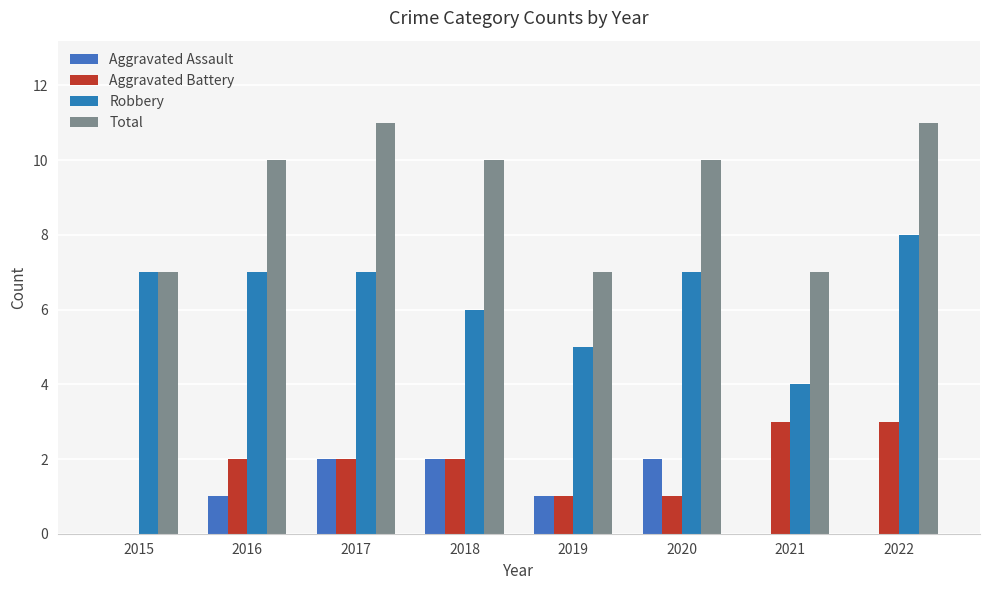

Reading right to left, list all the values displayed in this chart.

Aggravated Assault: 2022=0	2021=0	2020=2	2019=1	2018=2	2017=2	2016=1	2015=0
Aggravated Battery: 2022=3	2021=3	2020=1	2019=1	2018=2	2017=2	2016=2	2015=0
Robbery: 2022=8	2021=4	2020=7	2019=5	2018=6	2017=7	2016=7	2015=7
Total: 2022=11	2021=7	2020=10	2019=7	2018=10	2017=11	2016=10	2015=7